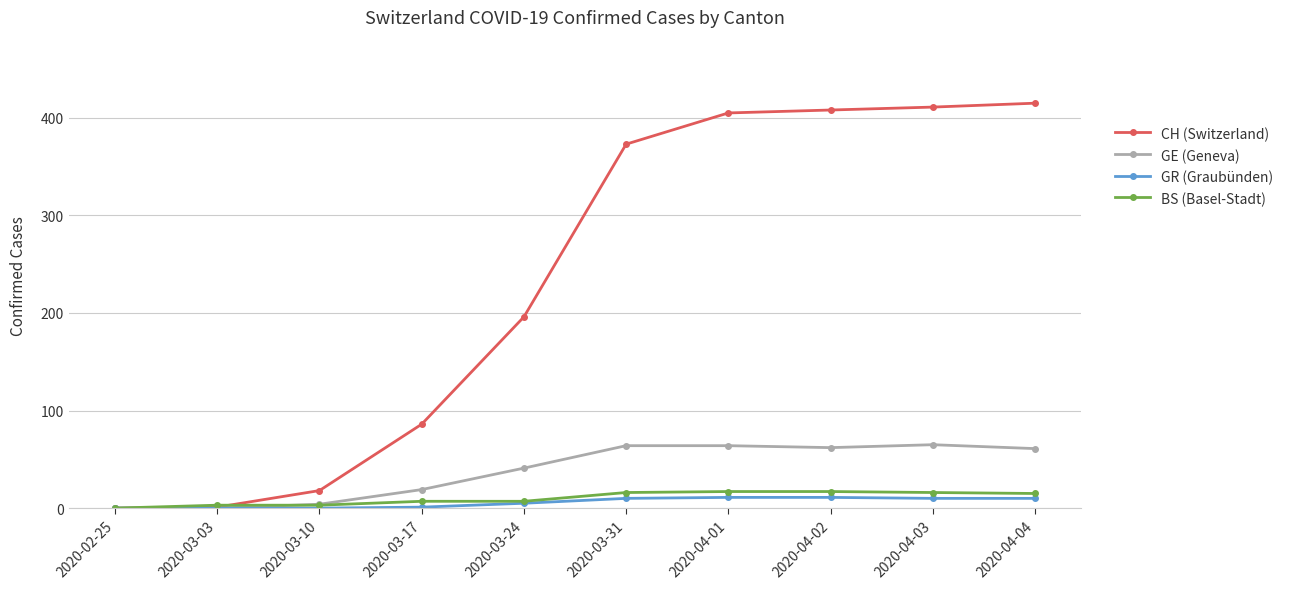

Where does the GE (Geneva) series first go above 61?

2020-03-31